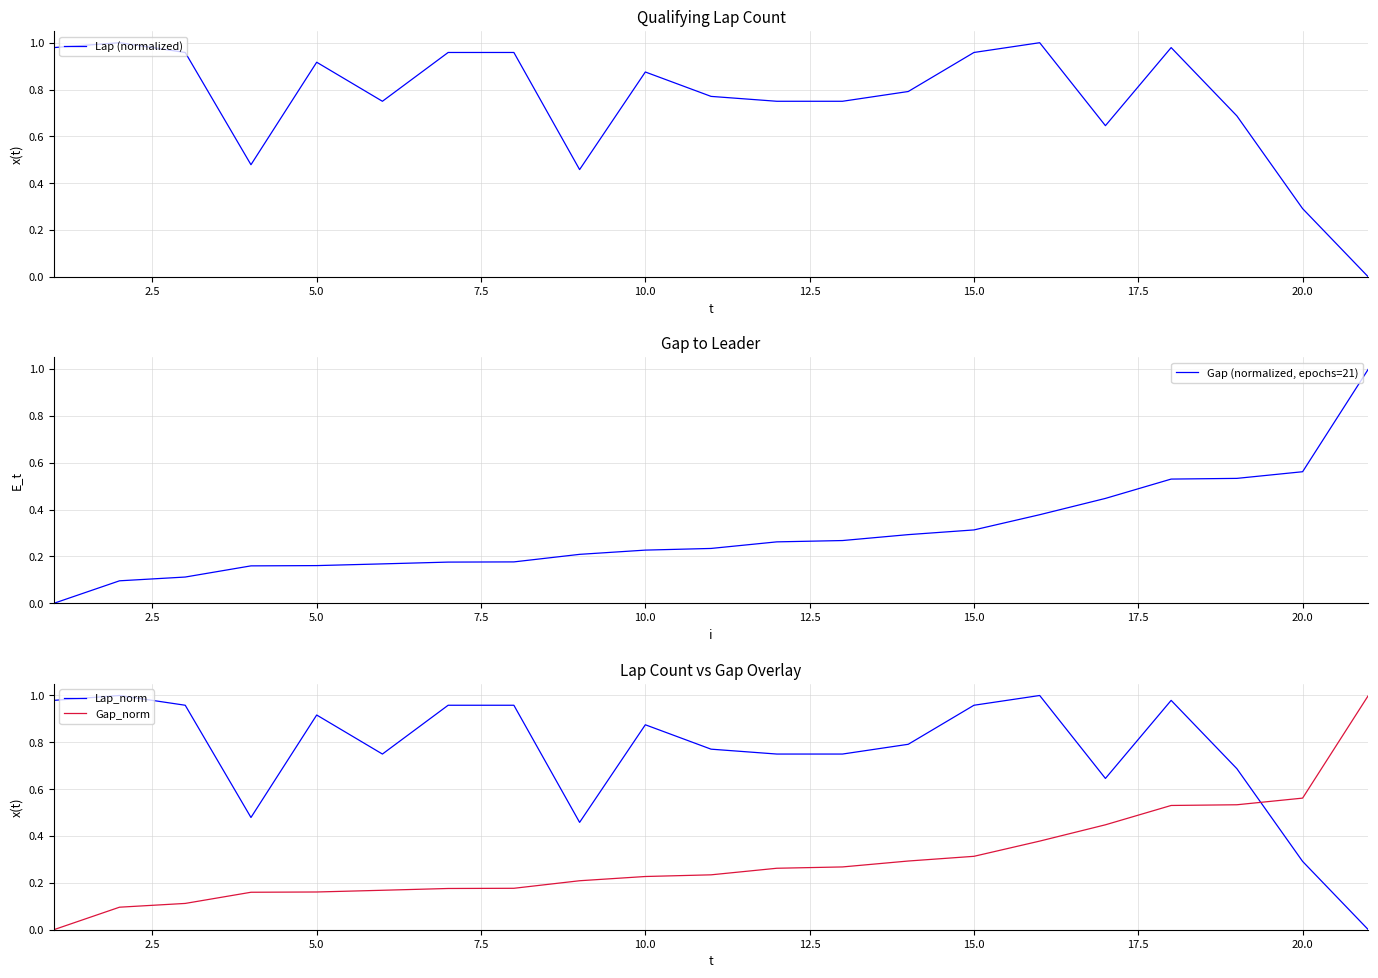

How many intersections are there between Lap_norm and Gap_norm?

1